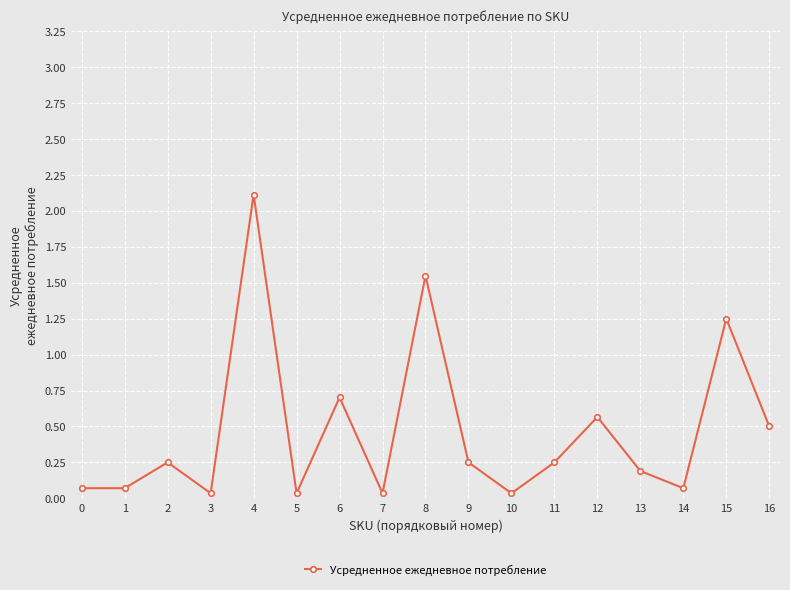

True or false: the data has more than 0 interior local peaks.

True